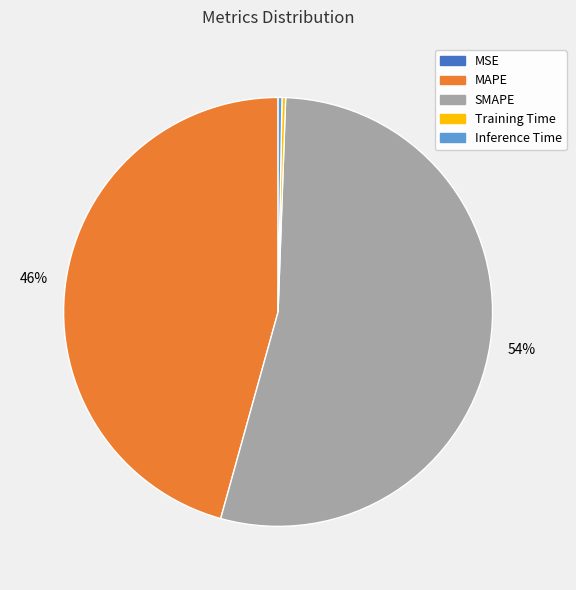

Is the sum of SMAPE and Inference Time greater than half?

Yes